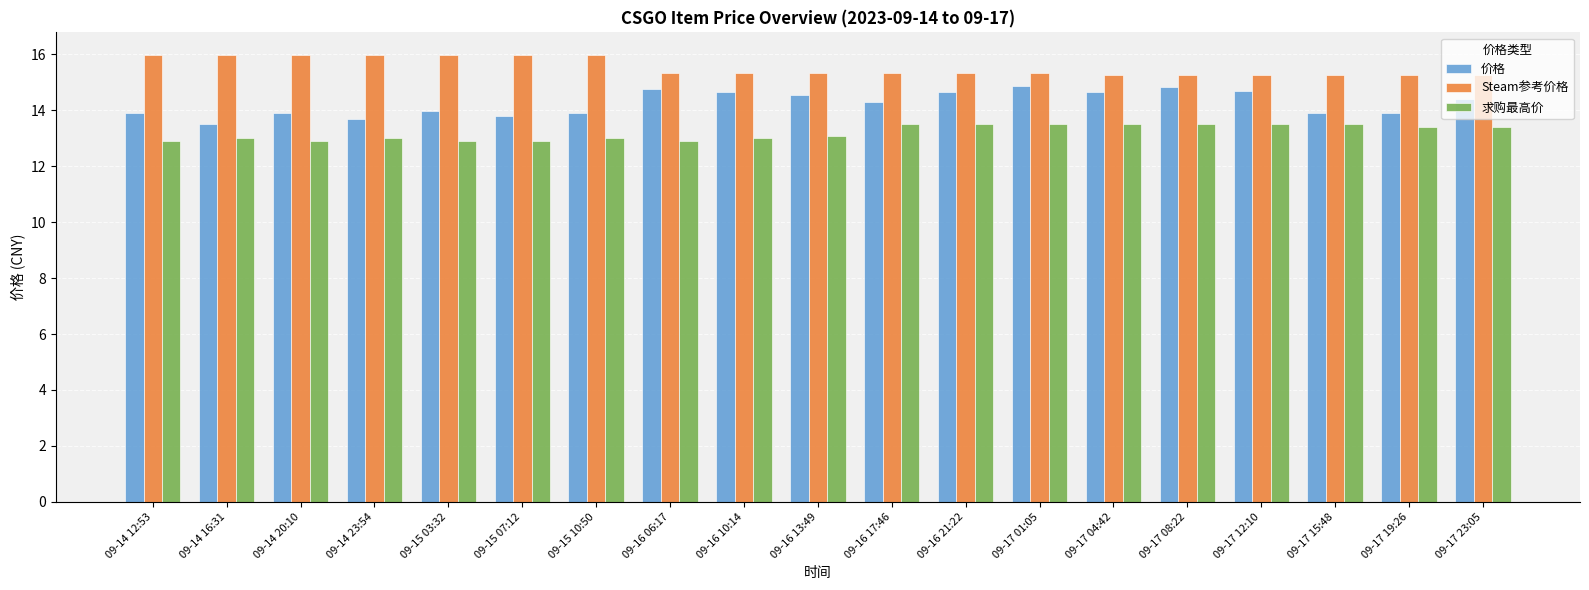

What is the greatest value displayed?

16.0